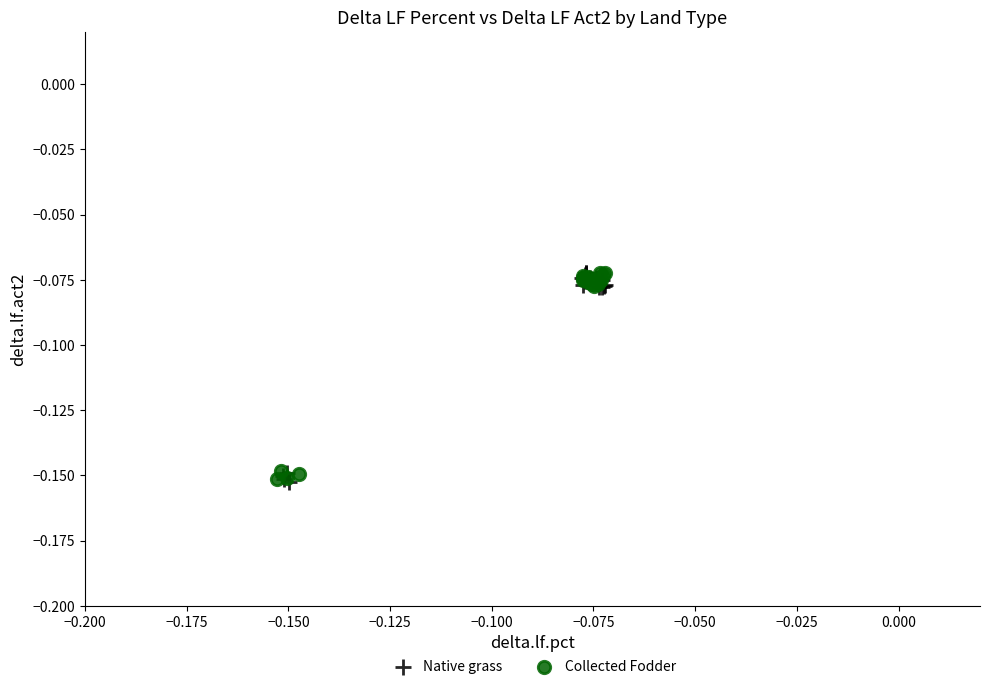

What are all the series names shown in the legend?

Native grass, Collected Fodder